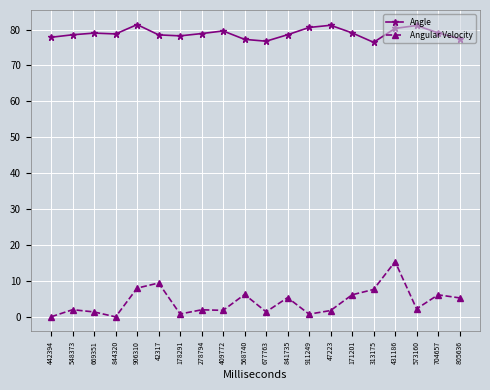

True or false: Angular Velocity and Angle intersect in this chart.

False